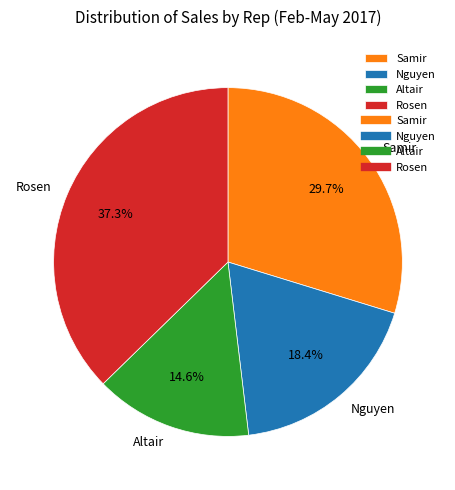

Rank the categories by value from lowest to highest.

Altair, Nguyen, Samir, Rosen